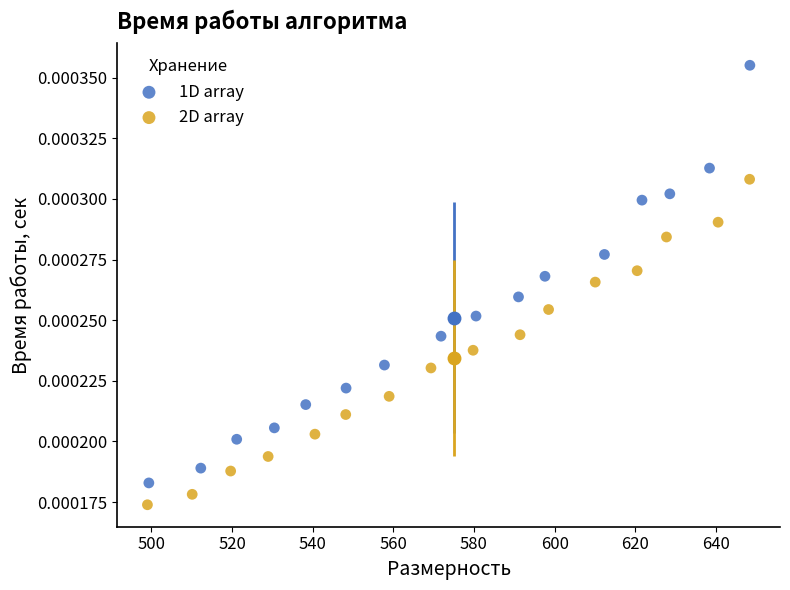

Which series reaches the maximum Y coordinate?

1D array